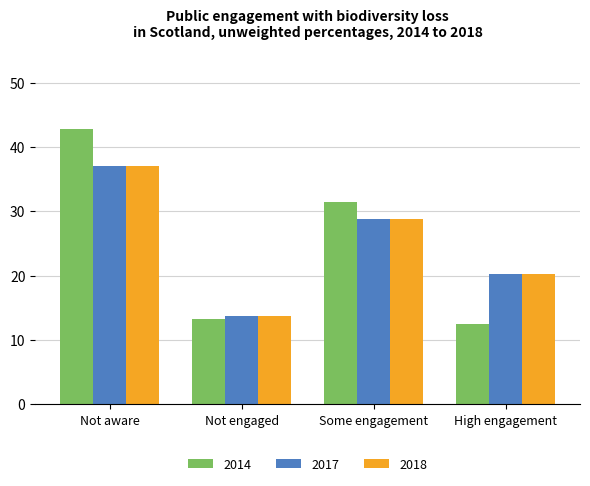

What is the sum of all 2014 values?

100.0